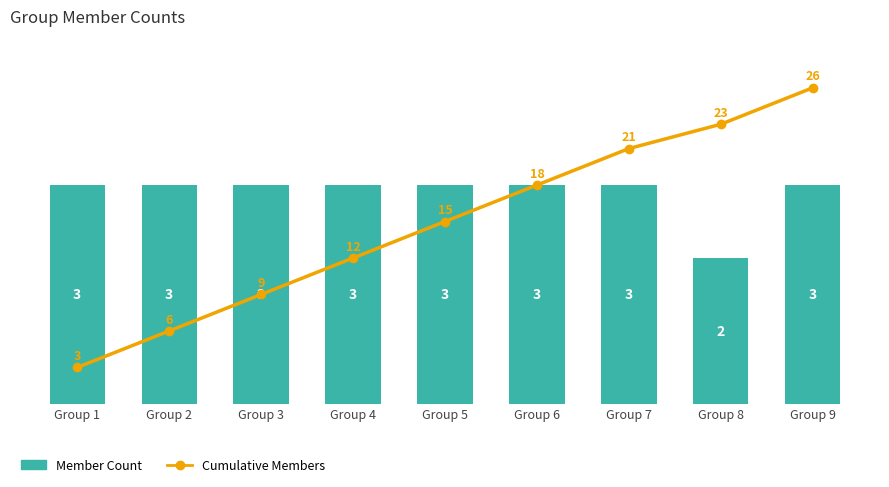

Reading left to right, what are all the values shown in this chart?

Member Count: Group 1=3	Group 2=3	Group 3=3	Group 4=3	Group 5=3	Group 6=3	Group 7=3	Group 8=2	Group 9=3
Cumulative Members: Group 1=3	Group 2=6	Group 3=9	Group 4=12	Group 5=15	Group 6=18	Group 7=21	Group 8=23	Group 9=26